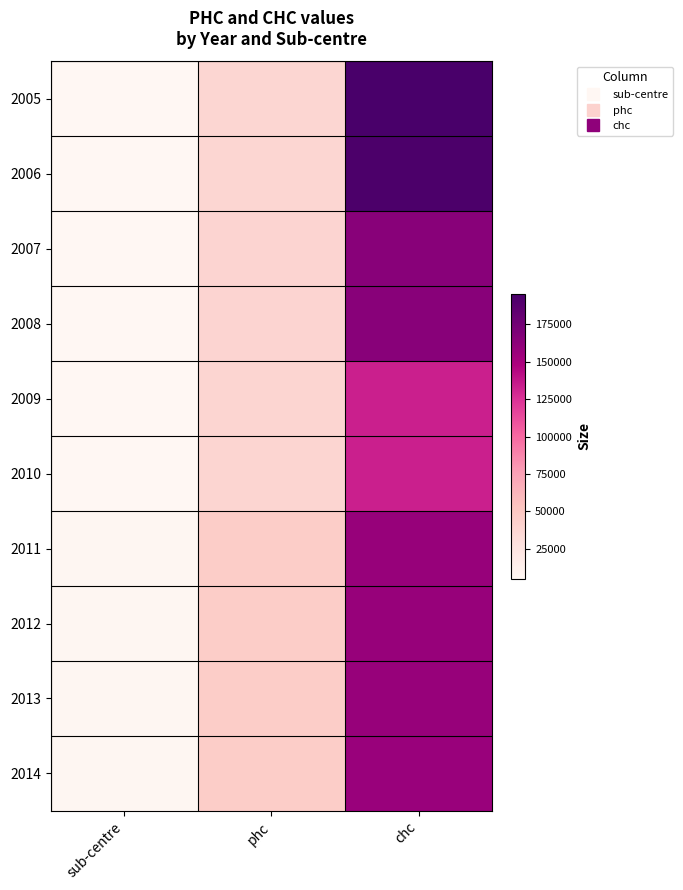

Reading right to left, transcribe all the data shown in this chart.

2005: chc=195510	phc=37169	sub-centre=5023
2006: chc=193803	phc=37232	sub-centre=5001
2007: chc=164374	phc=38626	sub-centre=5024
2008: chc=164374	phc=38526	sub-centre=5024
2009: chc=133276	phc=38425	sub-centre=5004
2010: chc=133276	phc=38425	sub-centre=5004
2011: chc=157771	phc=45448	sub-centre=5924
2012: chc=157771	phc=45448	sub-centre=5924
2013: chc=157830	phc=45465	sub-centre=5926
2014: chc=157357	phc=45426	sub-centre=5997